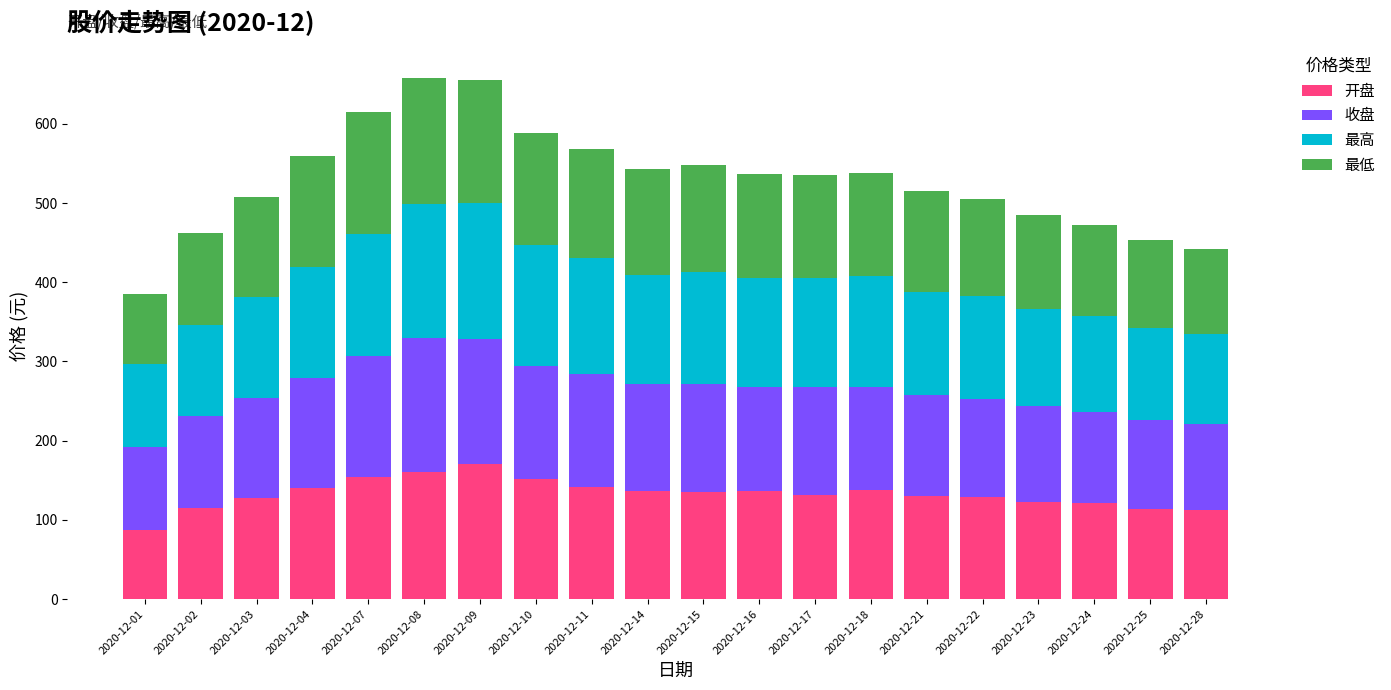

What is the difference between the maximum and minimum values in the 开盘 series?

83.5